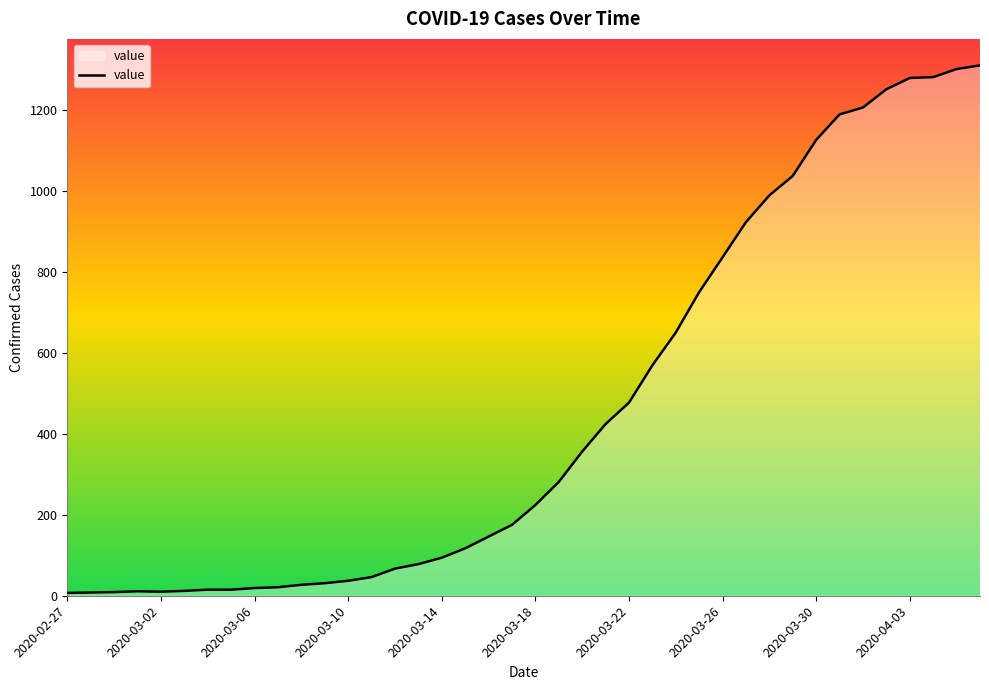

What is the greatest value displayed?

1310